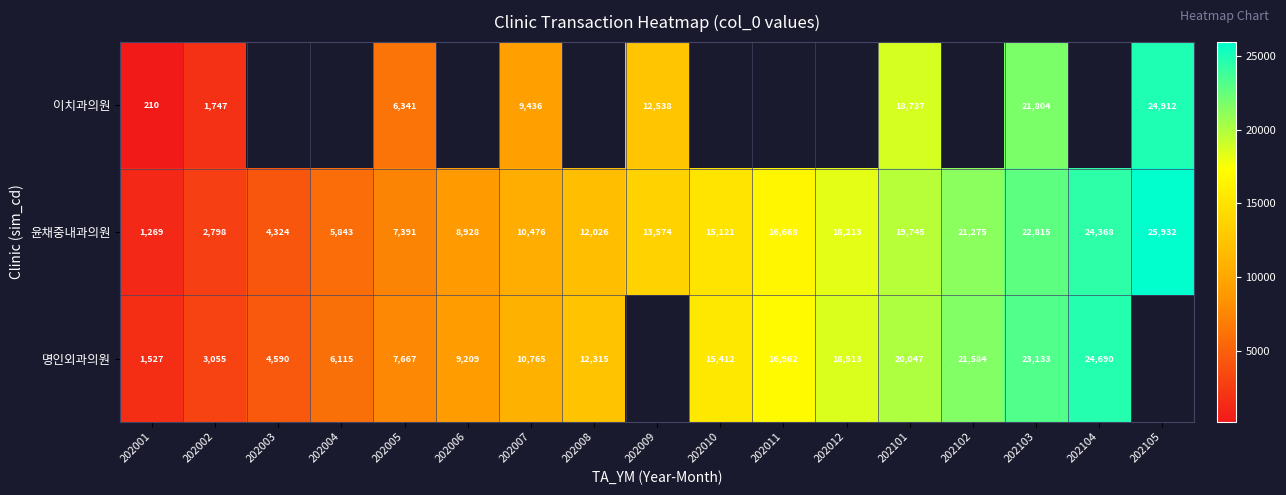

True or false: 명인외과의원 has a value of 4590 at 202003.

True